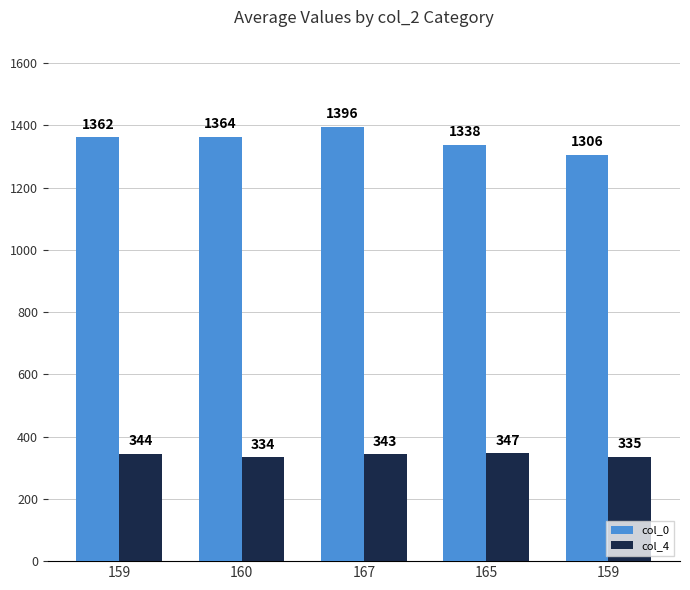

Which has a higher value, 165 or 159?

165